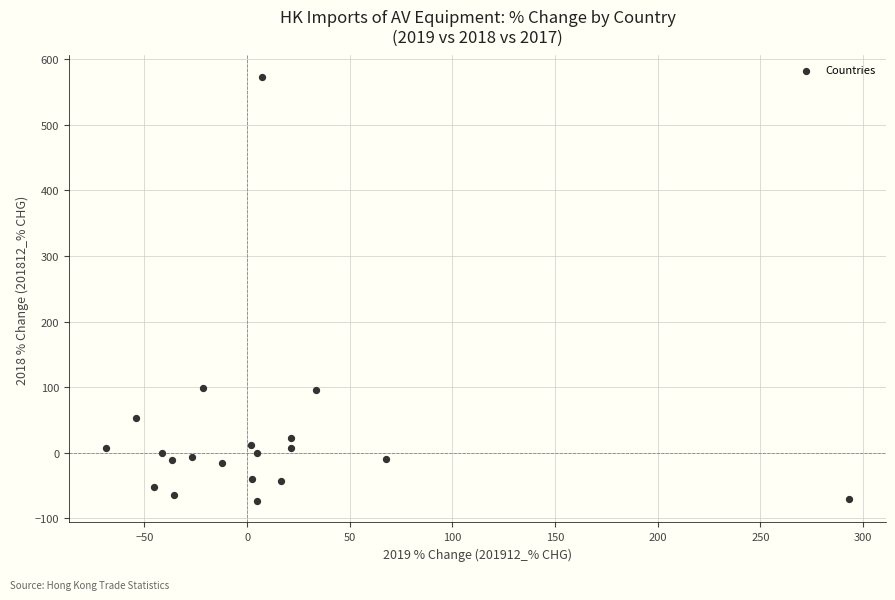

What is the range of Y values (max minus min)?

647.1